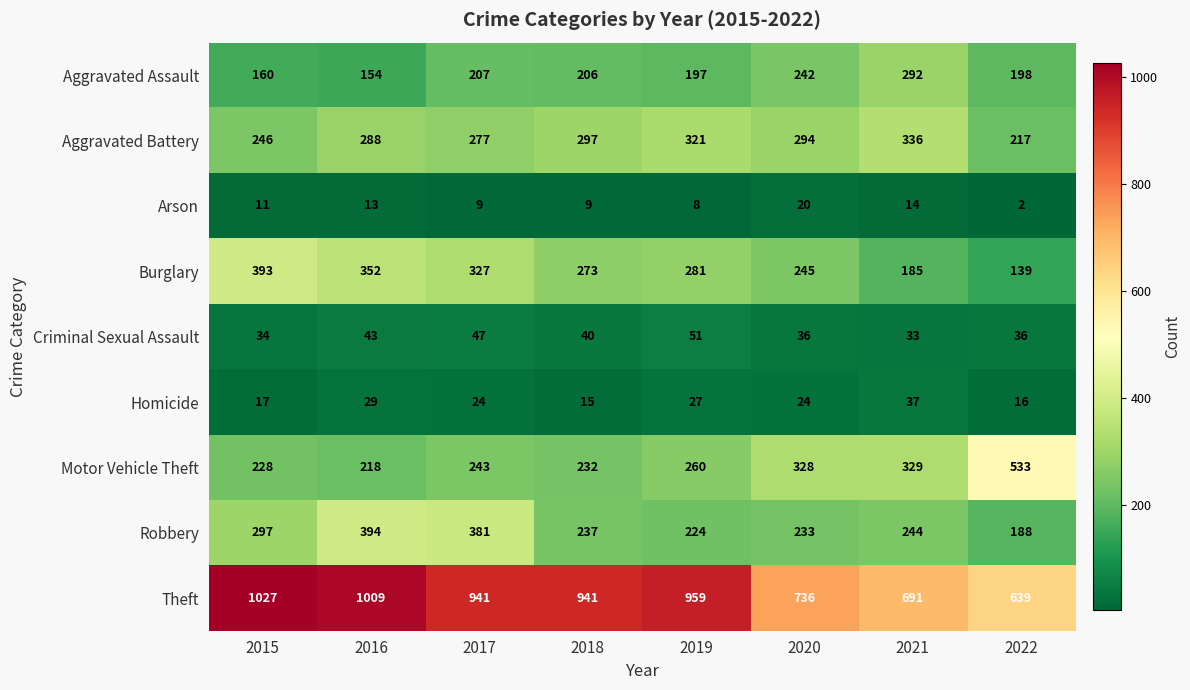

At which category is the sum across all series the highest?

2016